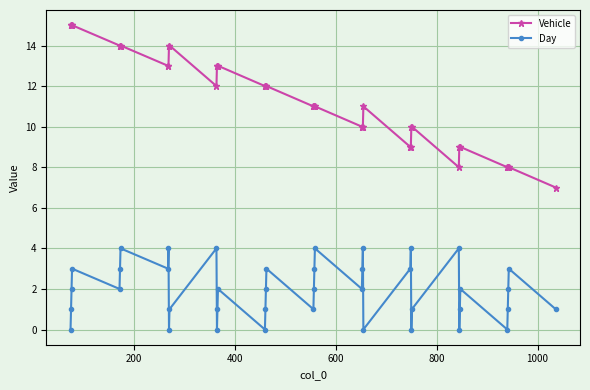

How many data points does each series have?

40